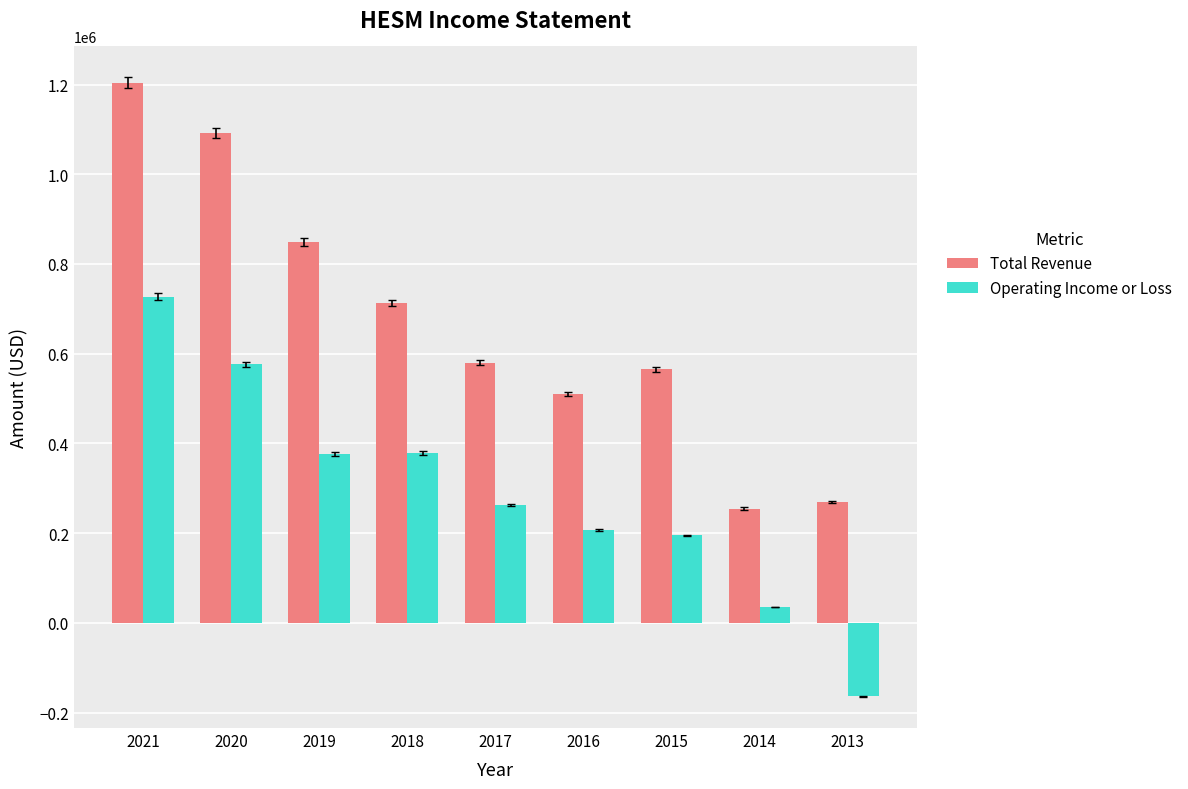

At 2016, list the series in order from smallest to largest.

Operating Income or Loss, Total Revenue